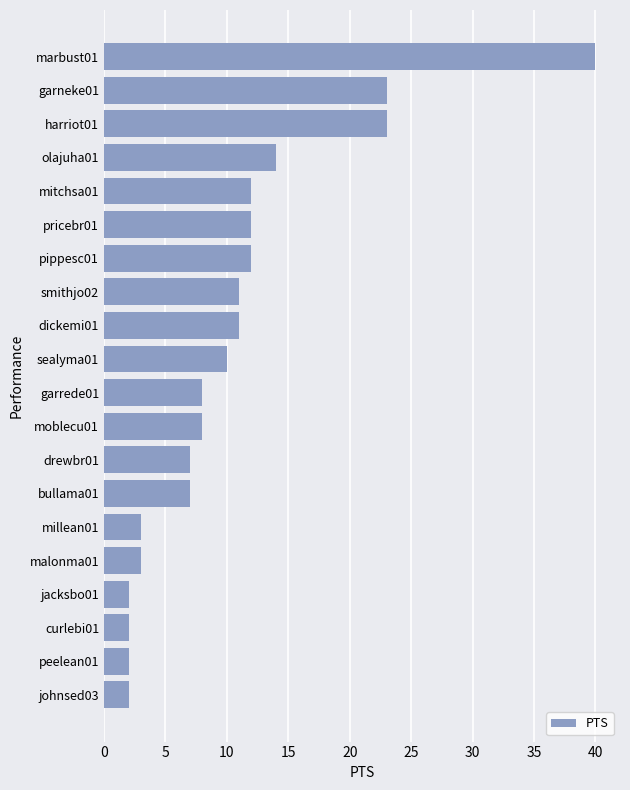

Approximately how many times larger is the value at malonma01 compared to peelean01?

1.5